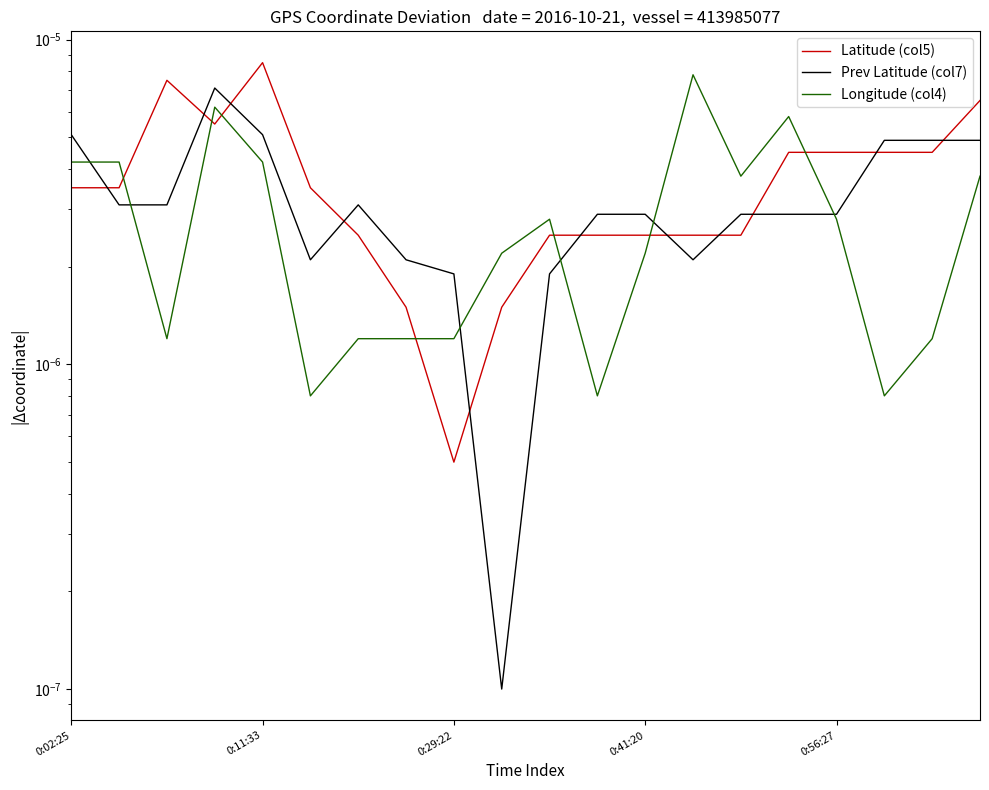

How many intersections are there between Latitude (col5) and Prev Latitude (col7)?

11